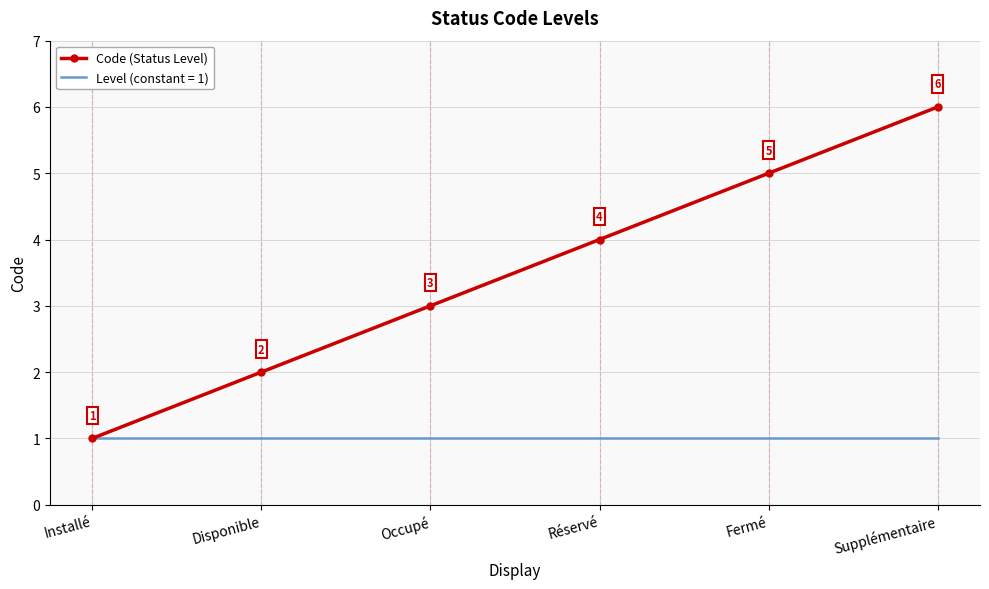

Where is Code (Status Level) nearest to the value 3?

Occupé